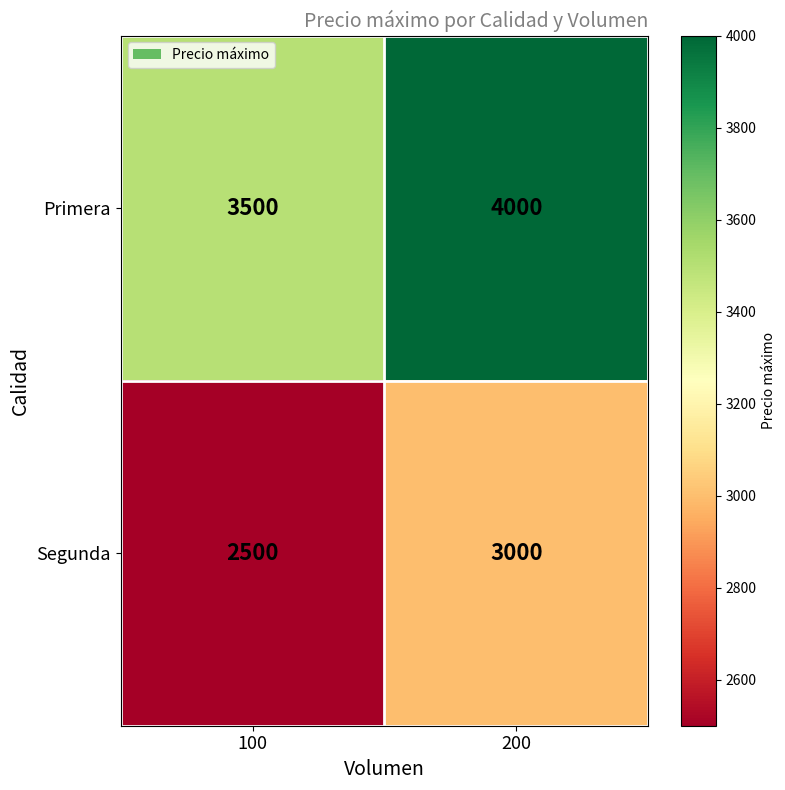

Reading right to left, what are all the values shown in this chart?

Primera: 4000	3500
Segunda: 3000	2500